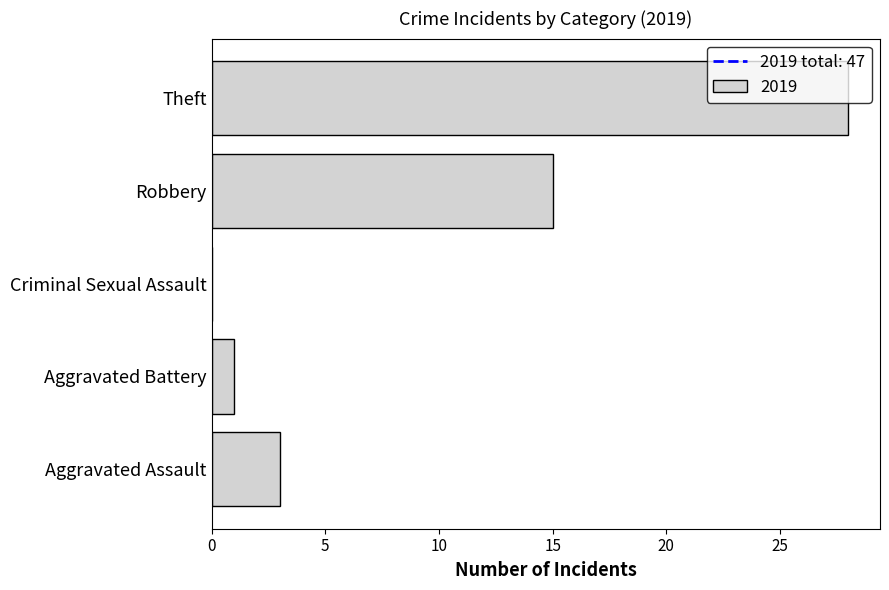

At which category does the chart reach its peak across all series?

Theft